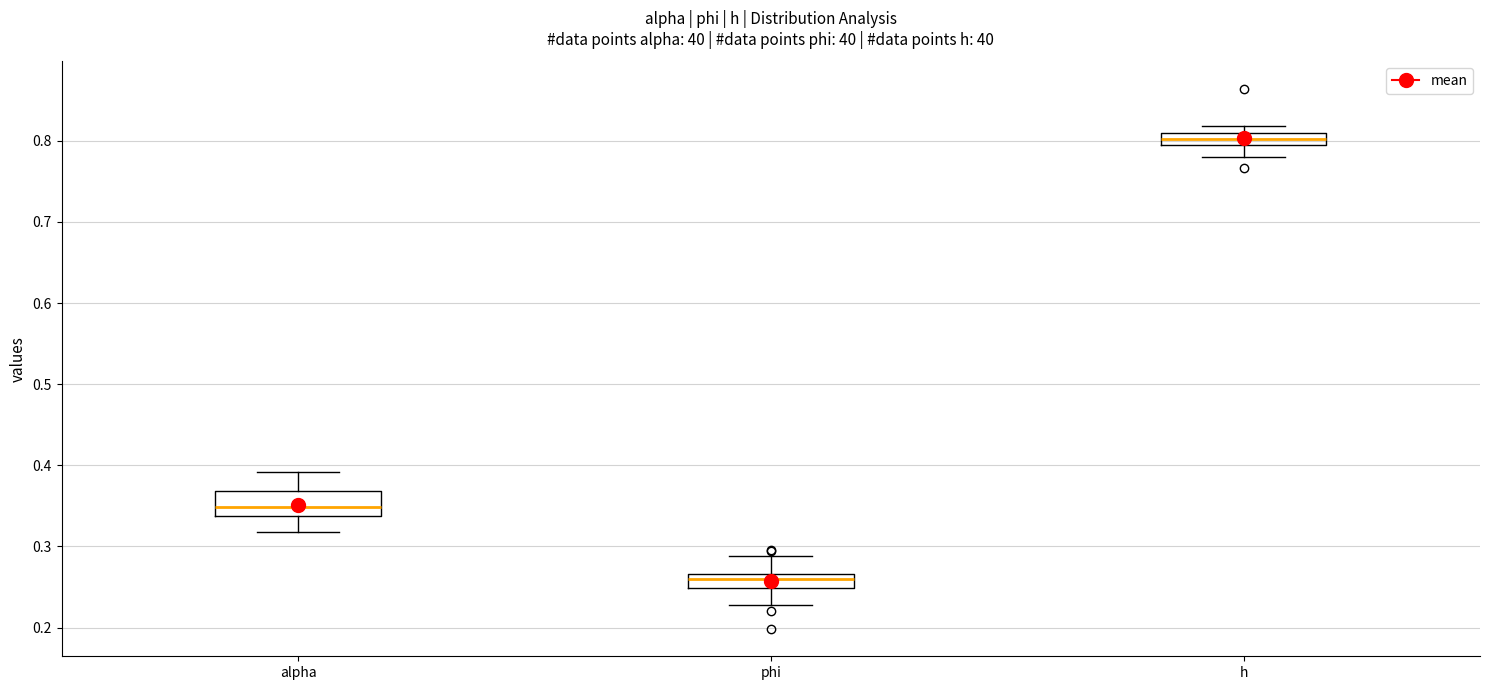

Reading left to right, transcribe this box plot: for each box, give where its median line is, the range the box spans, and where its two whiskers end, as read against the y-axis. The values are not printed on the chart, so give them approximately, as read against the axis.

alpha: median 0.35, box 0.34 to 0.37, whiskers 0.32 to 0.39
phi: median 0.26, box 0.25 to 0.27, whiskers 0.23 to 0.29
h: median 0.80, box 0.79 to 0.81, whiskers 0.78 to 0.82